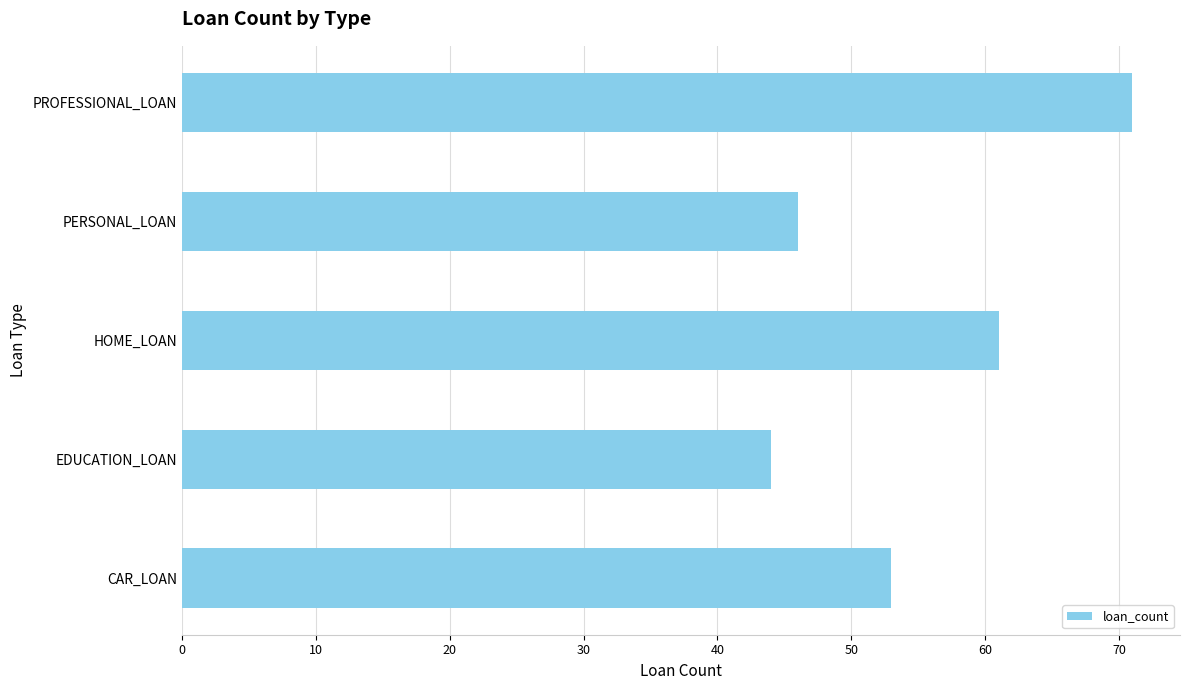

What is the difference between the maximum and second lowest values?

25